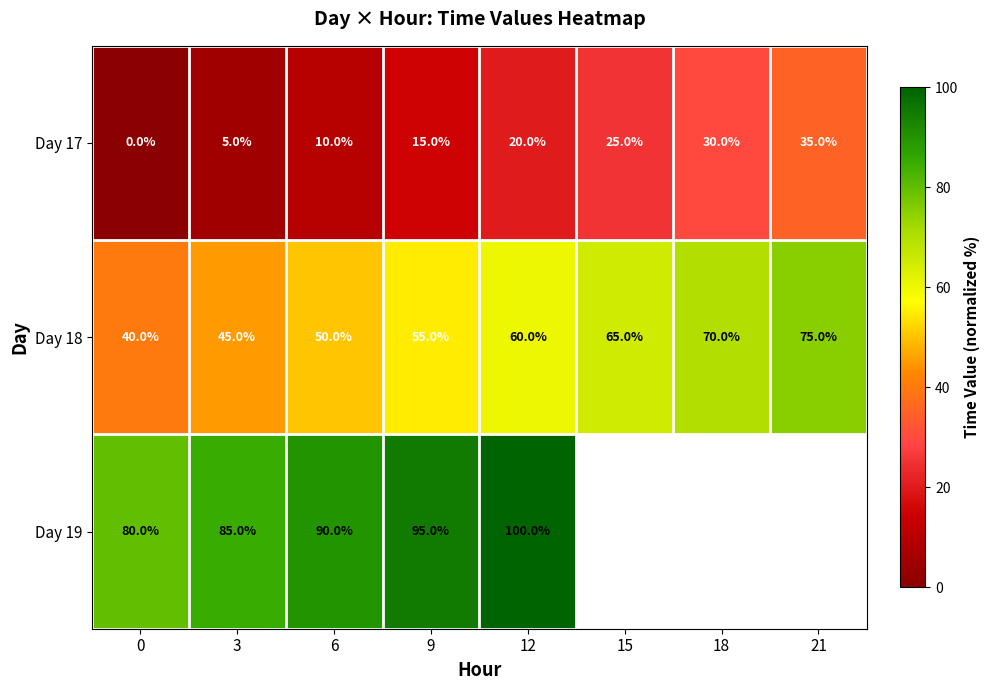

True or false: Day 17 has a value of 15 at 0.

False